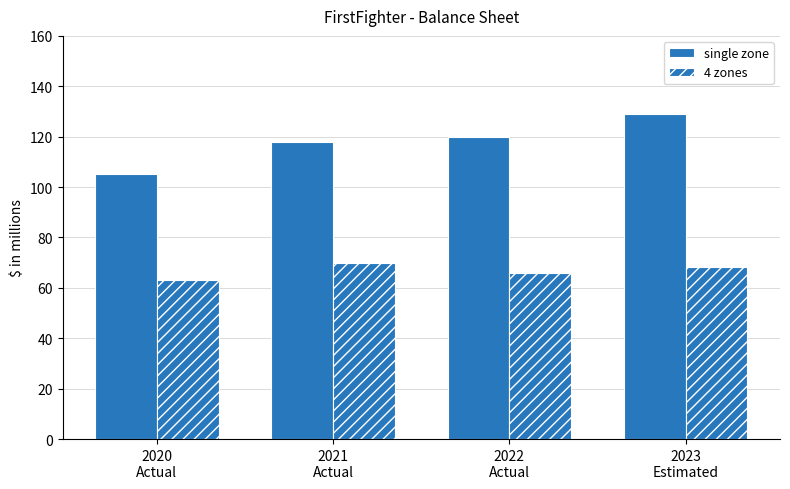

Which series has the largest total across all categories?

single zone